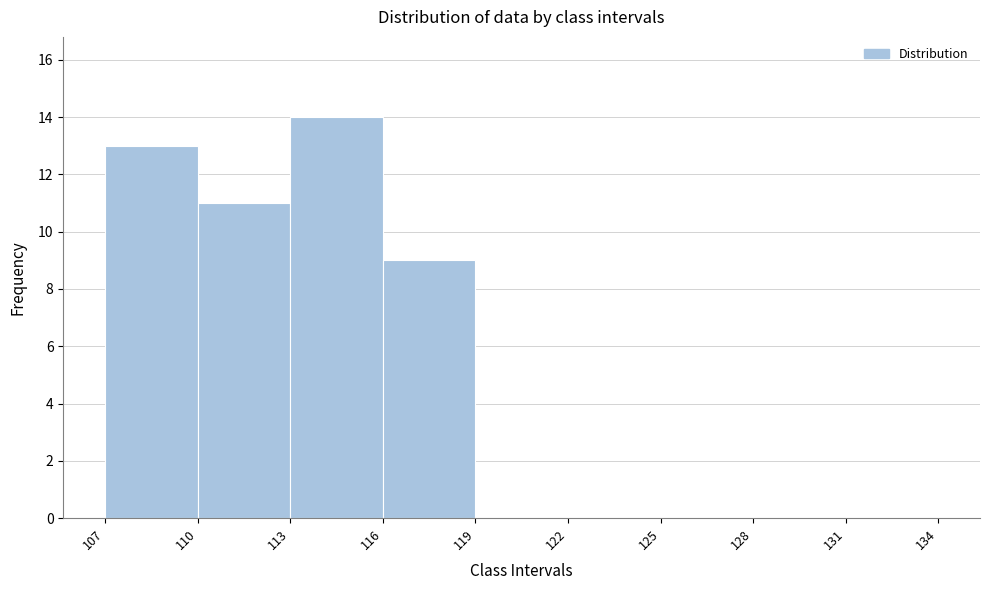

Which range on the x-axis has the tallest bar?

113 to 116